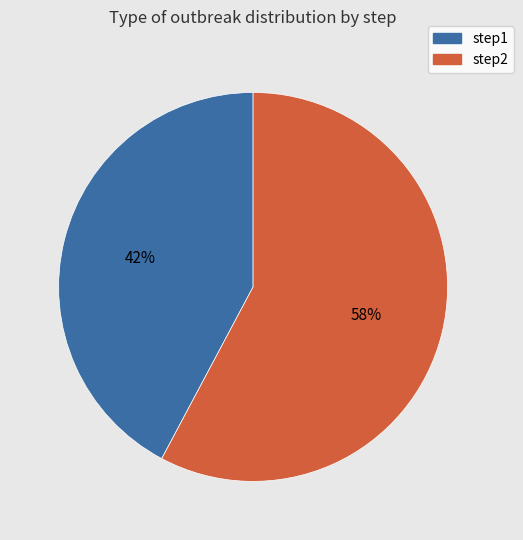

Is the sum of step1 and step2 greater than half?

Yes